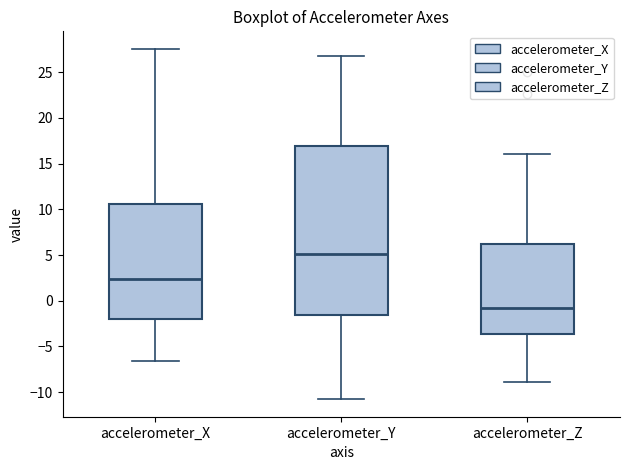

Which box is the tallest, from its lower edge to its upper edge?

accelerometer_Y